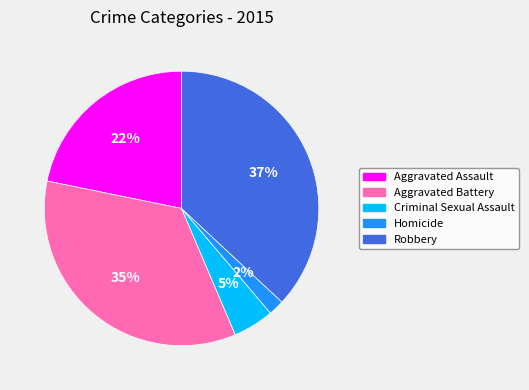

What is the ratio of the value at Aggravated Battery to the value at Robbery?

0.9